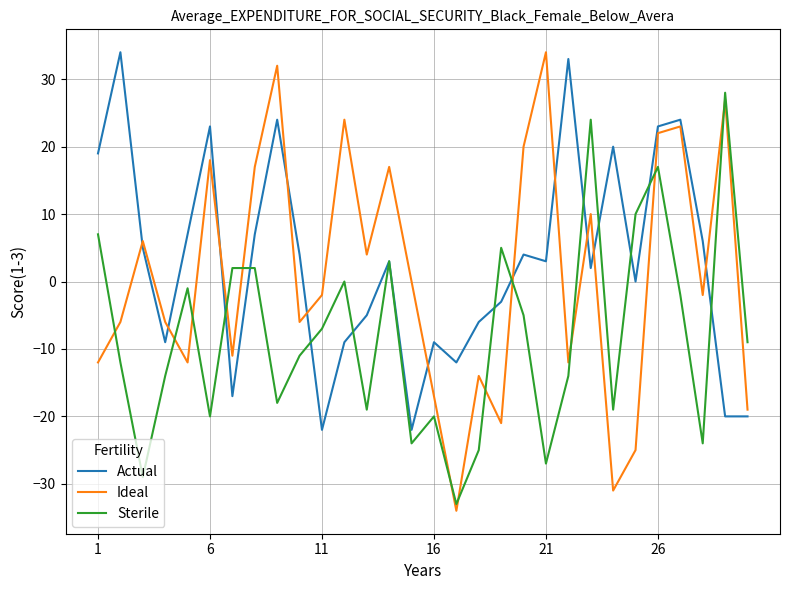

Which series has the widest spread of values?

Ideal